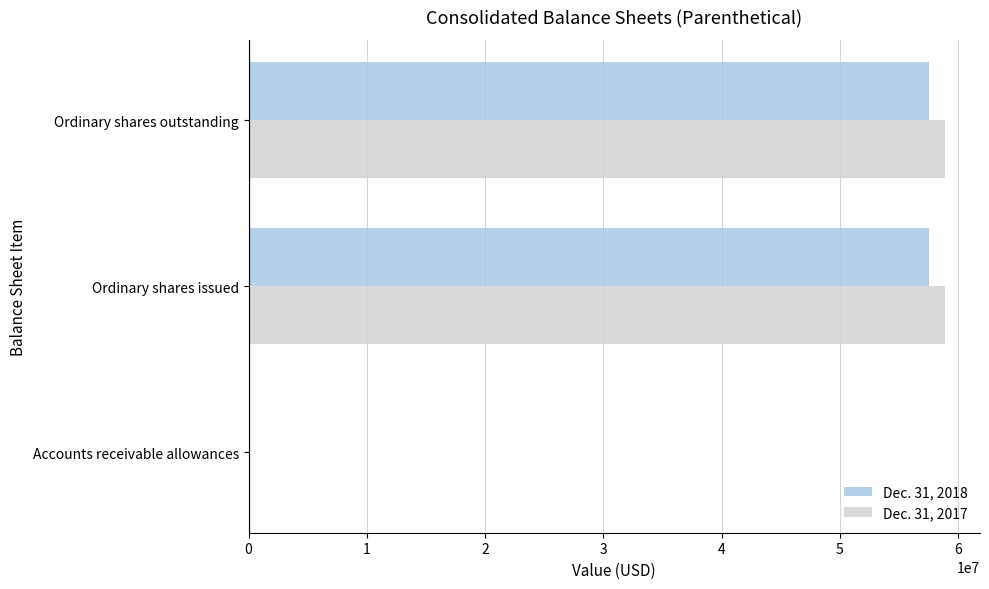

True or false: Dec. 31, 2017 has a value of 58898000 at Ordinary shares issued.

True